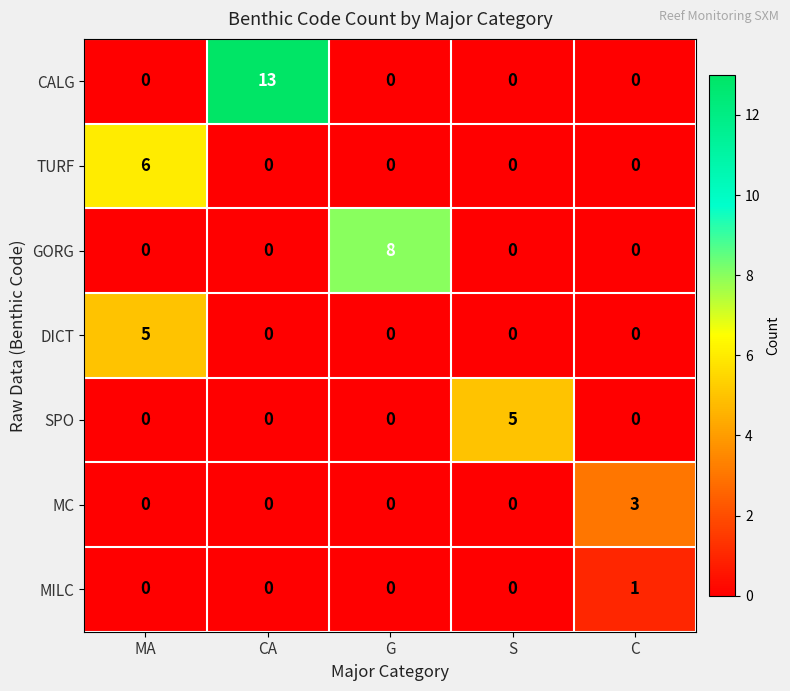

At which category does the chart reach its peak across all series?

CA